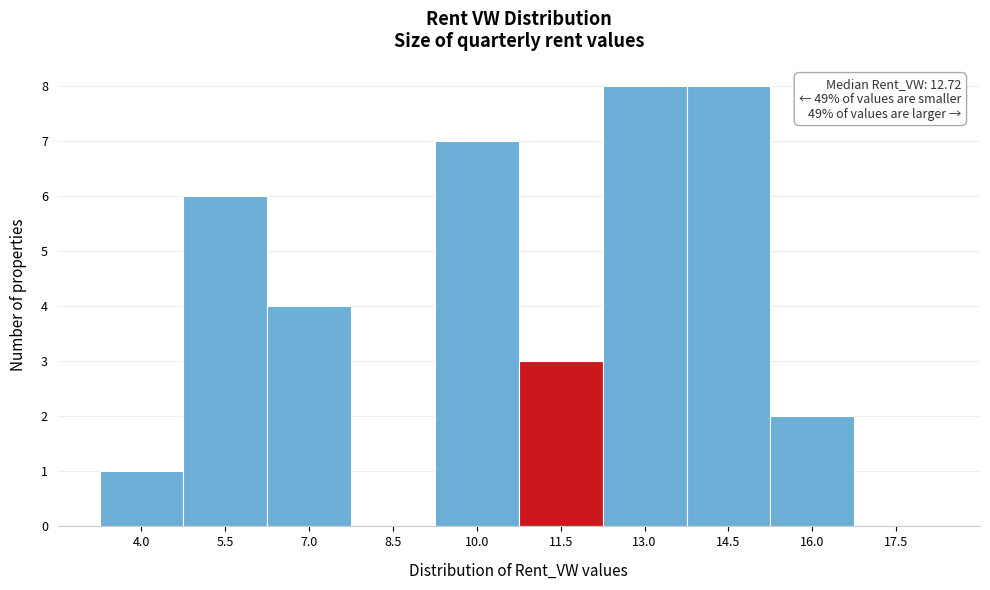

Reading left to right, list all the values displayed in this chart.

4.0=1	5.5=6	7.0=4	8.5=0	10.0=7	11.5=3	13.0=8	14.5=8	16.0=2	17.5=0